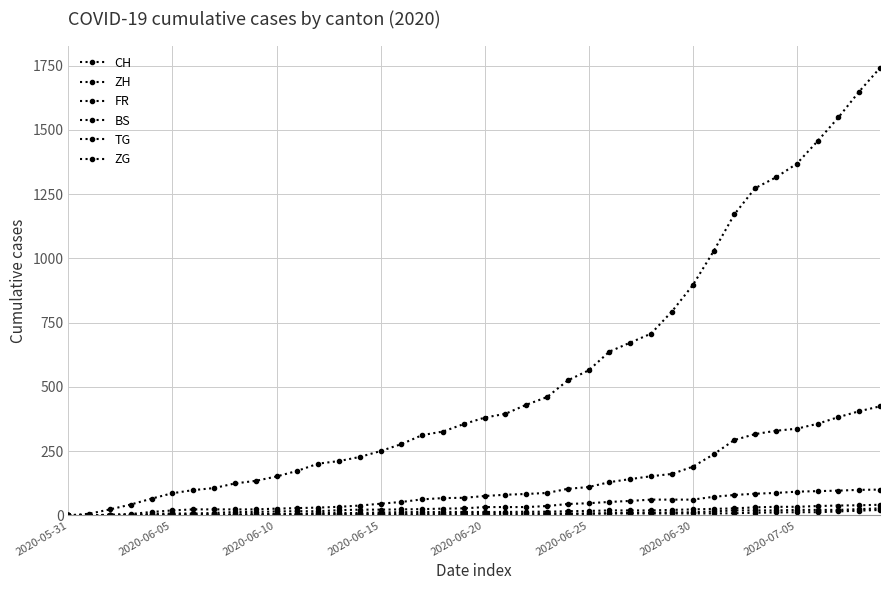

Rank the series by their maximum value, from highest to lowest.

CH, ZH, FR, ZG, TG, BS